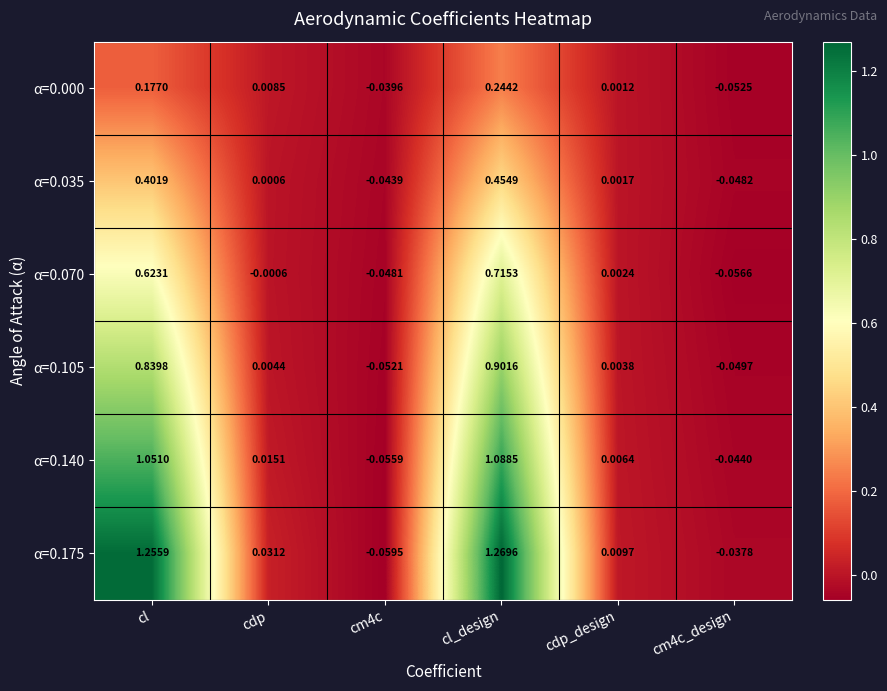

Which category has the highest value in the α=0.070 series?

cl_design